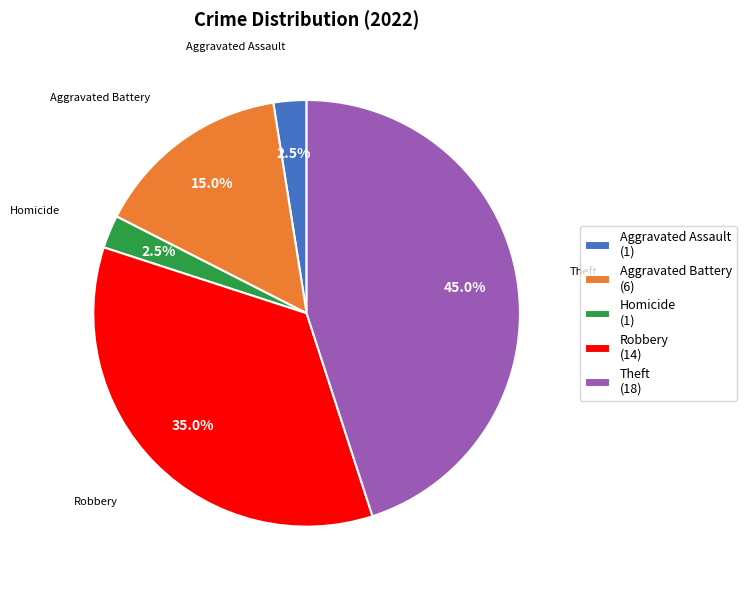

Which slice is the largest?

Theft (18)